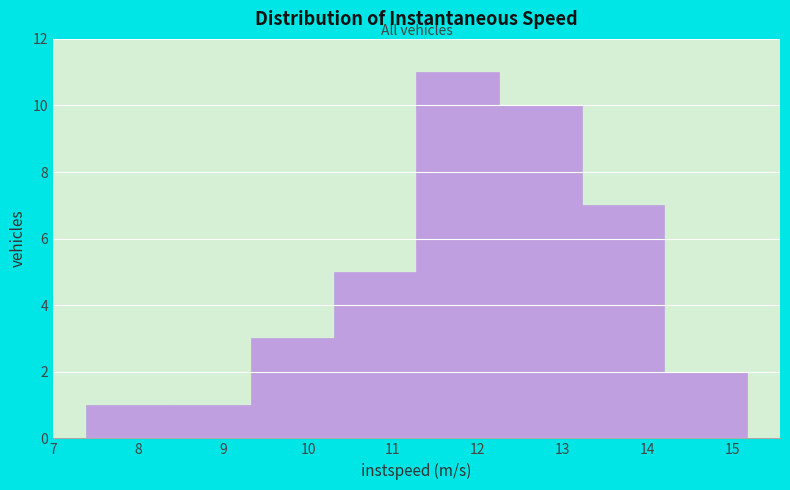

Which range on the x-axis has the tallest bar?

11.3 to 12.2